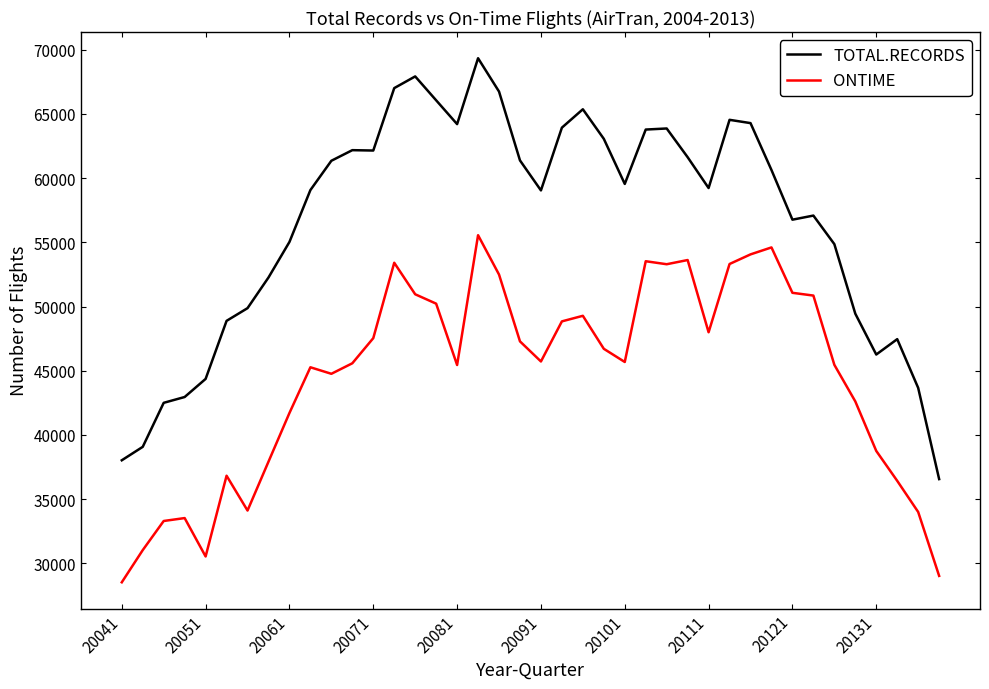

Which series has the largest total across all categories?

TOTAL.RECORDS